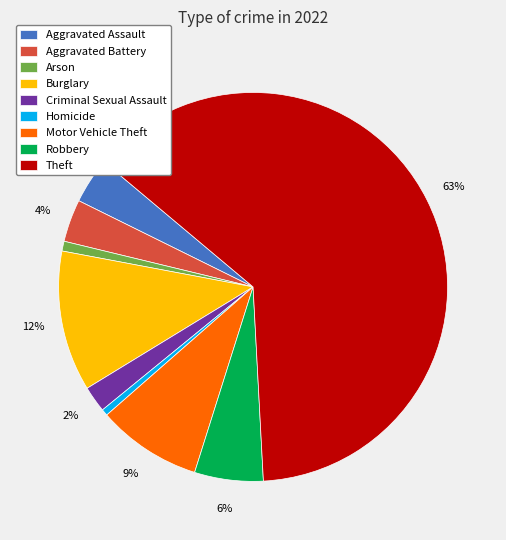

Is it true that Aggravated Assault is 4% of the pie?

True